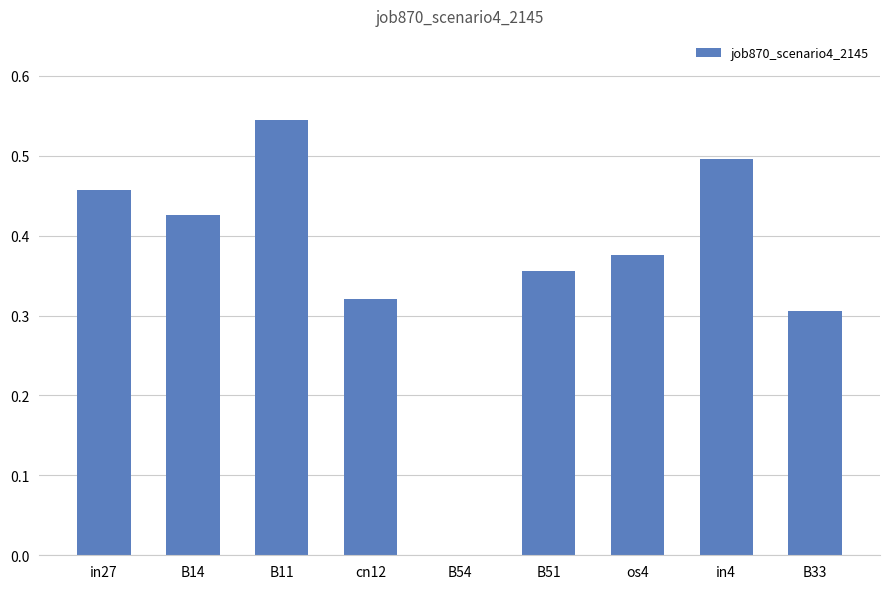

At which category does the chart reach its peak across all series?

B11